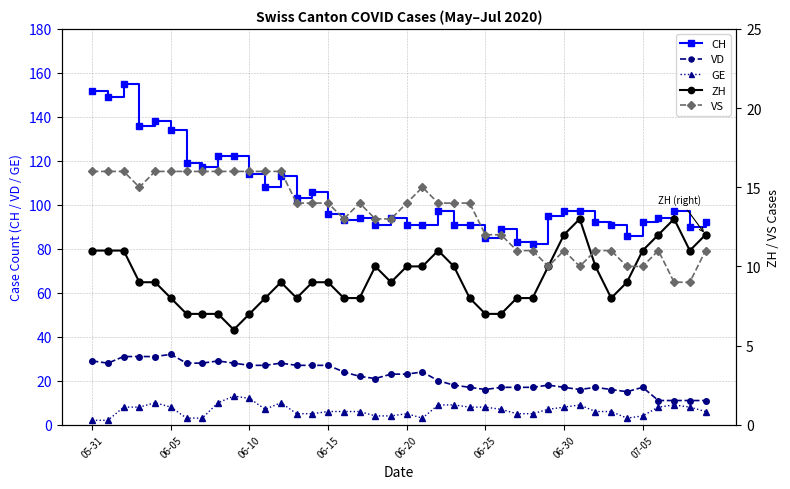

How many distinct data groups are displayed?

5